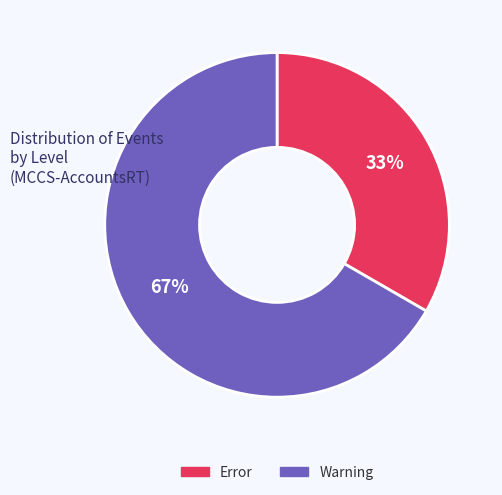

Is it true that Error is 33% of the pie?

True